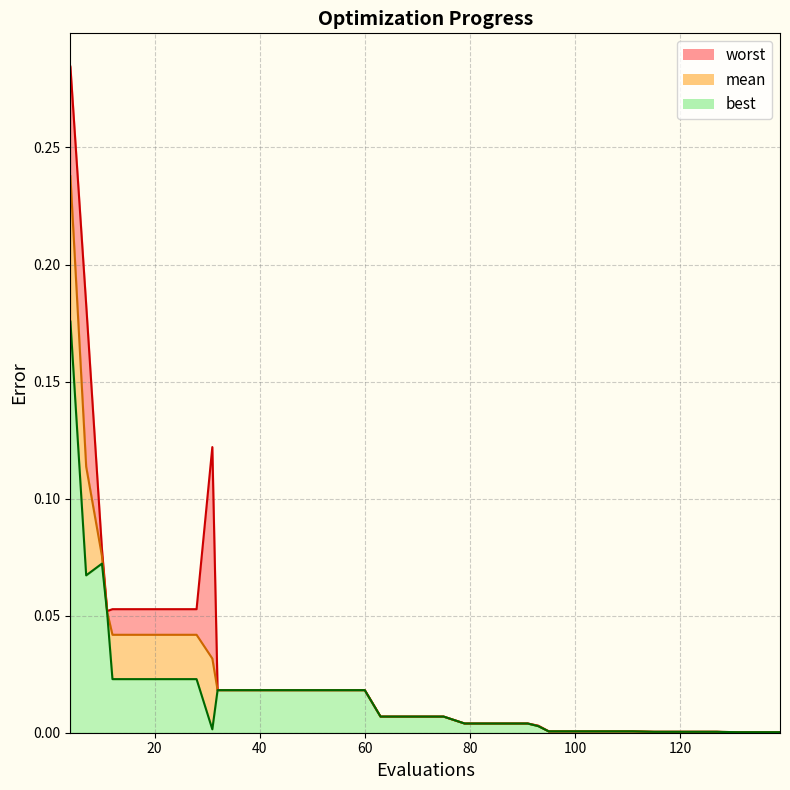

How many lines are shown in the chart?

3